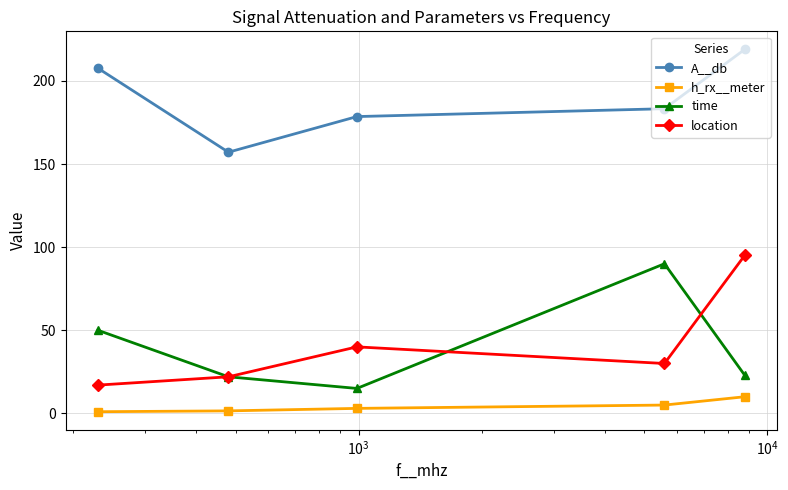

Which series has the widest spread of values?

location